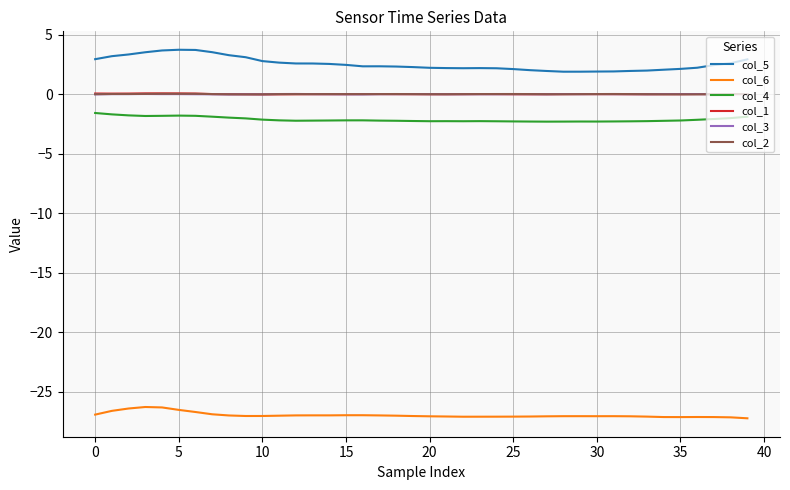

True or false: col_5 and col_6 cross at least once.

False